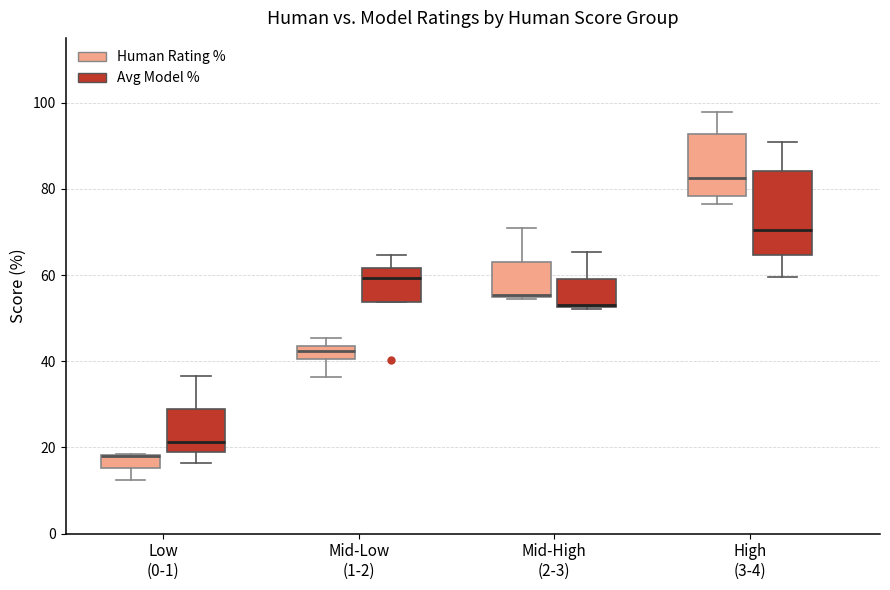

Comparing the boxes themselves (not the whiskers), which one is the tallest?

High (3-4) (Avg Model %)